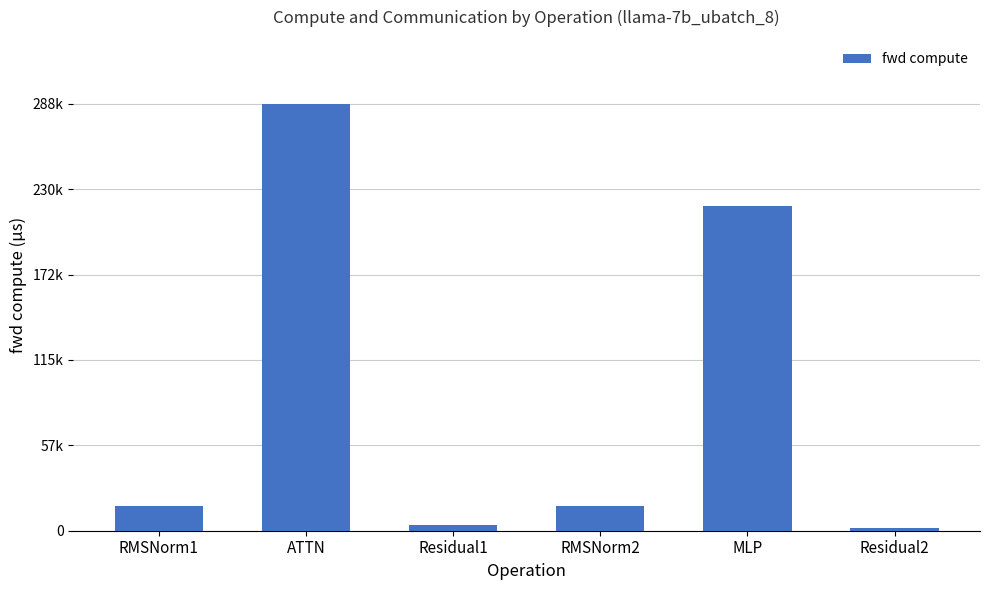

Are the bars horizontal?

No